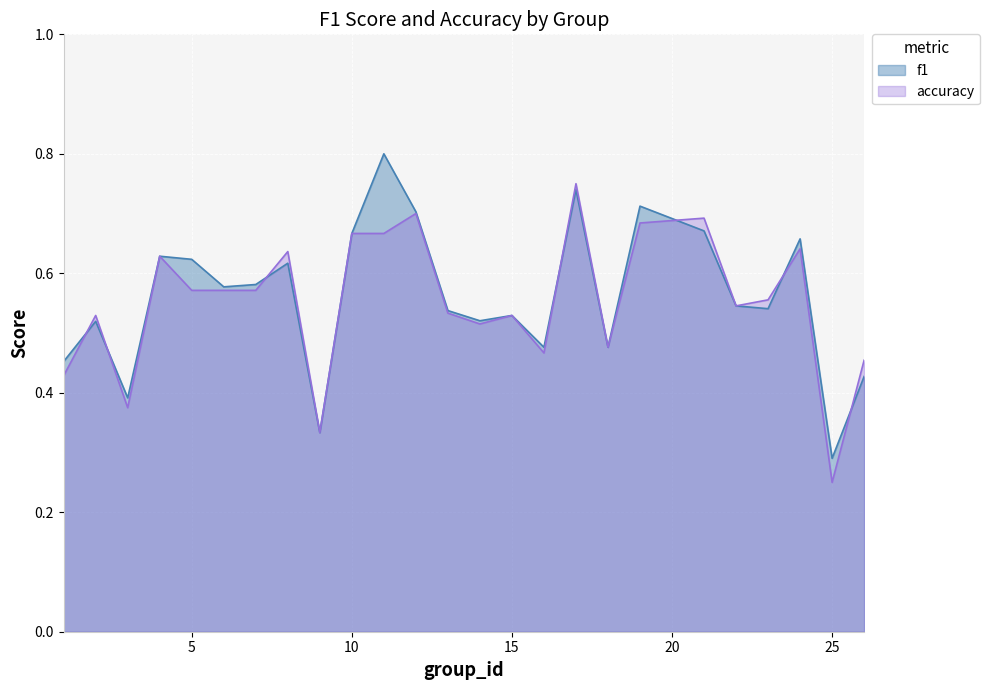

Which series changed the most between 2 and 24?

f1